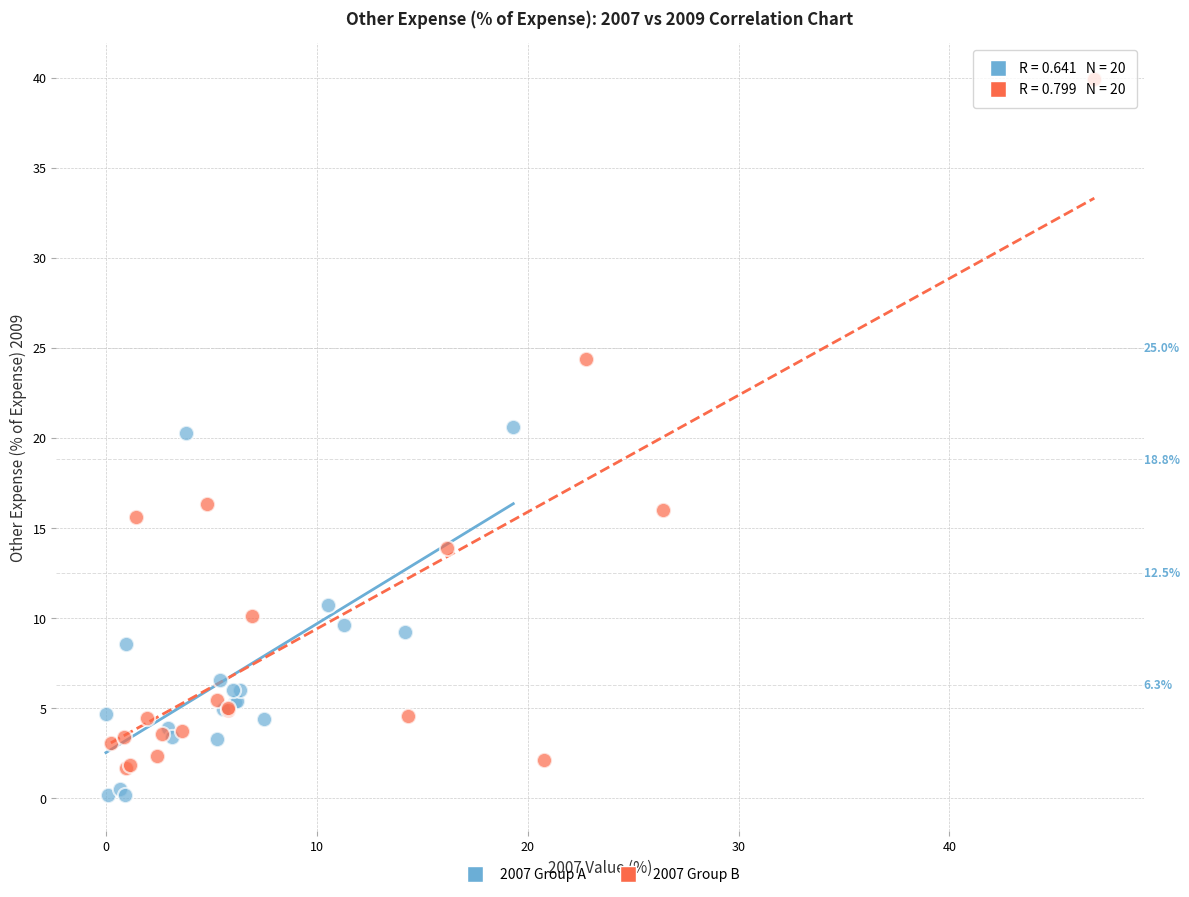

Which series has the largest Y range (max minus min)?

2007 Group B